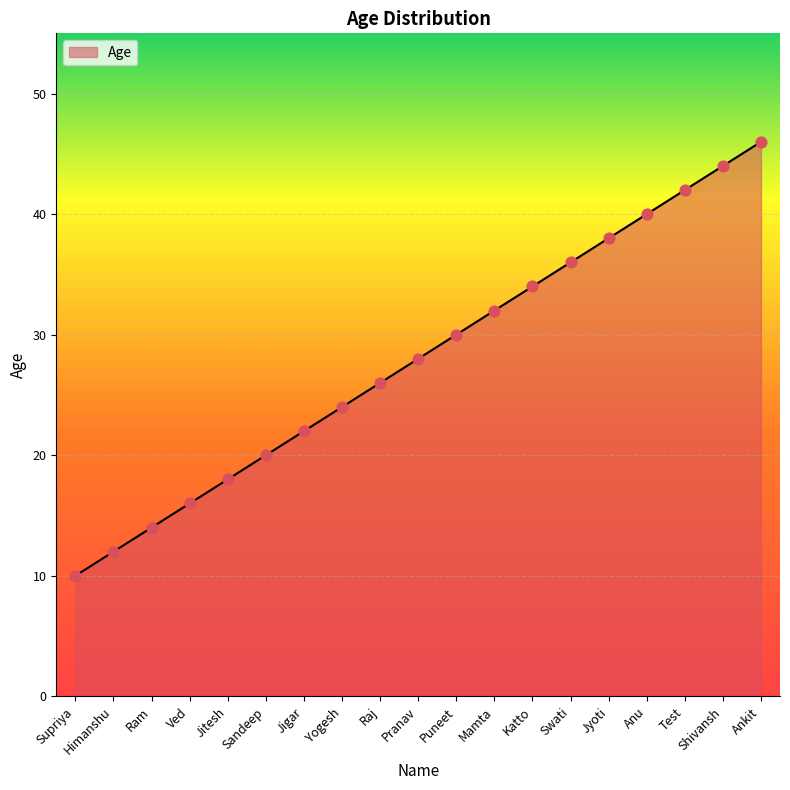

Between Ram and Yogesh, which is larger?

Yogesh